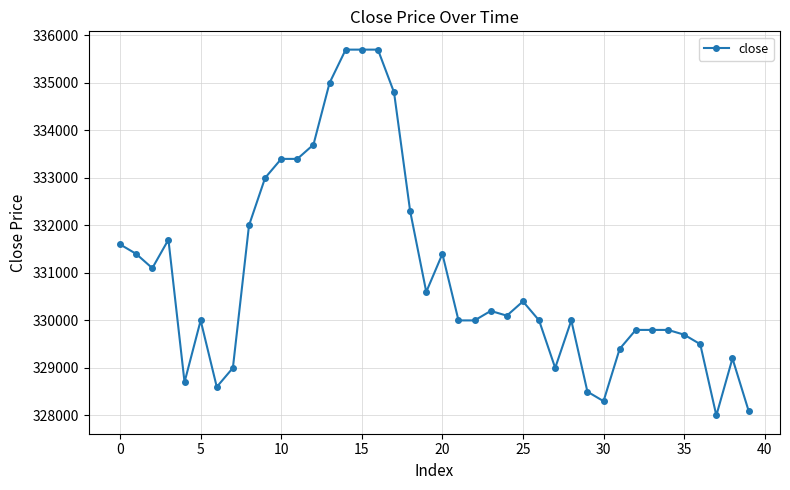

How many data points does each series have?

40